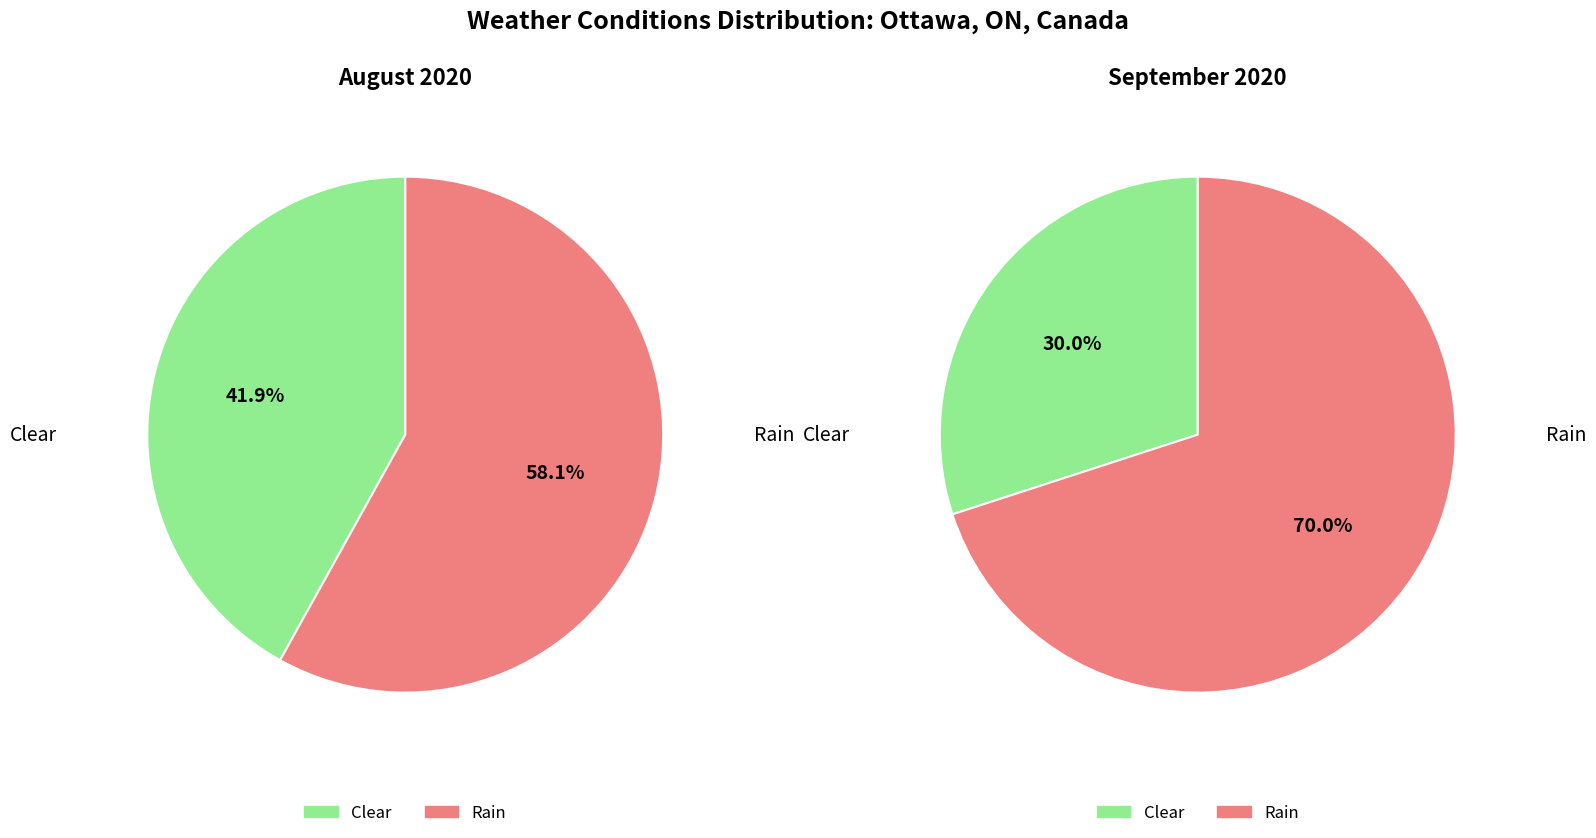

How many slices are in this pie chart?

2